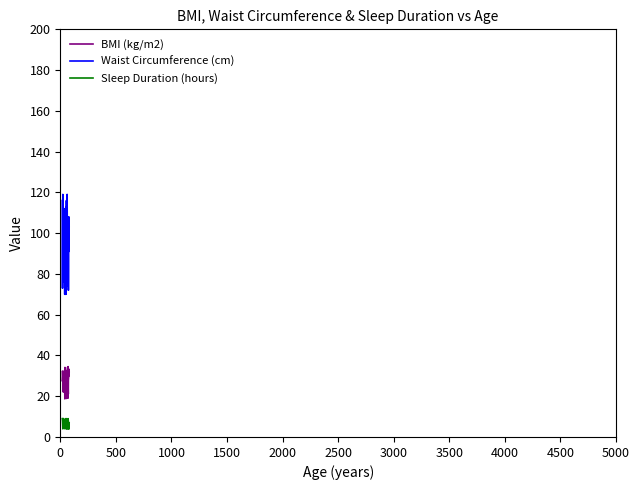

What is the minimum value for Waist Circumference (cm)?

70.0